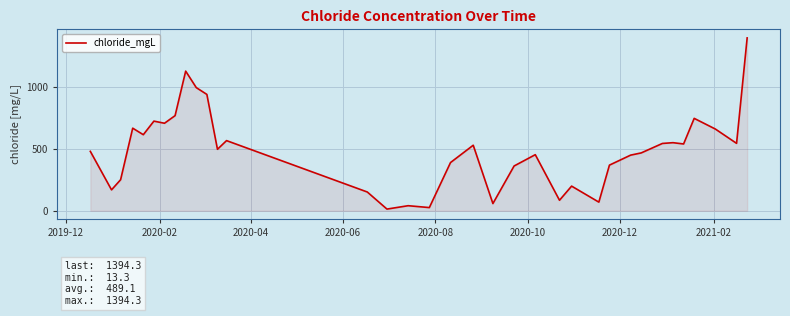

What is the greatest value displayed?

1394.3